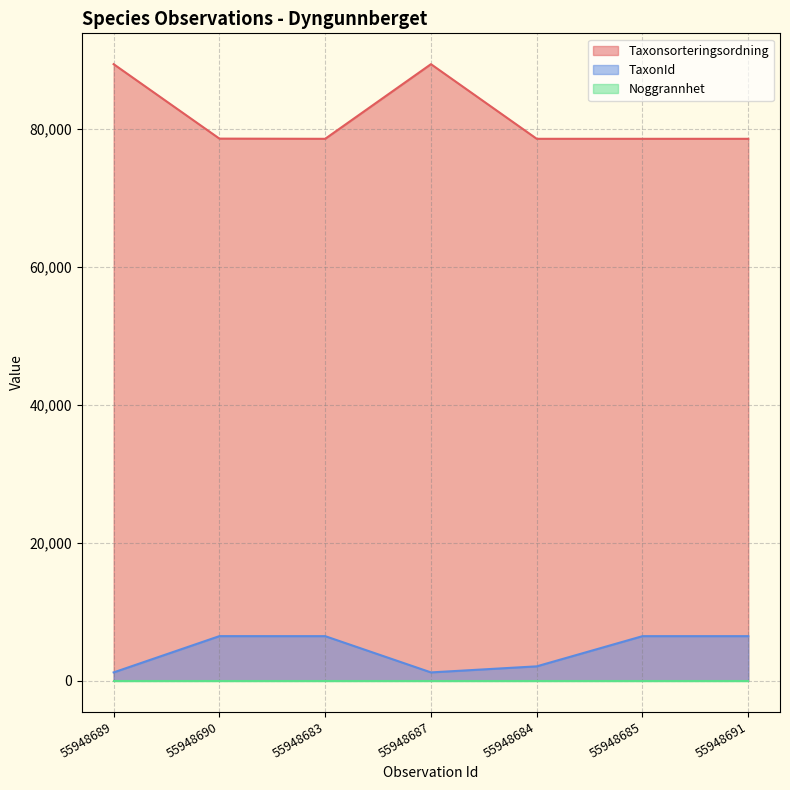

The value of Taxonsorteringsordning at 55948687 is 61909. True or false?

False